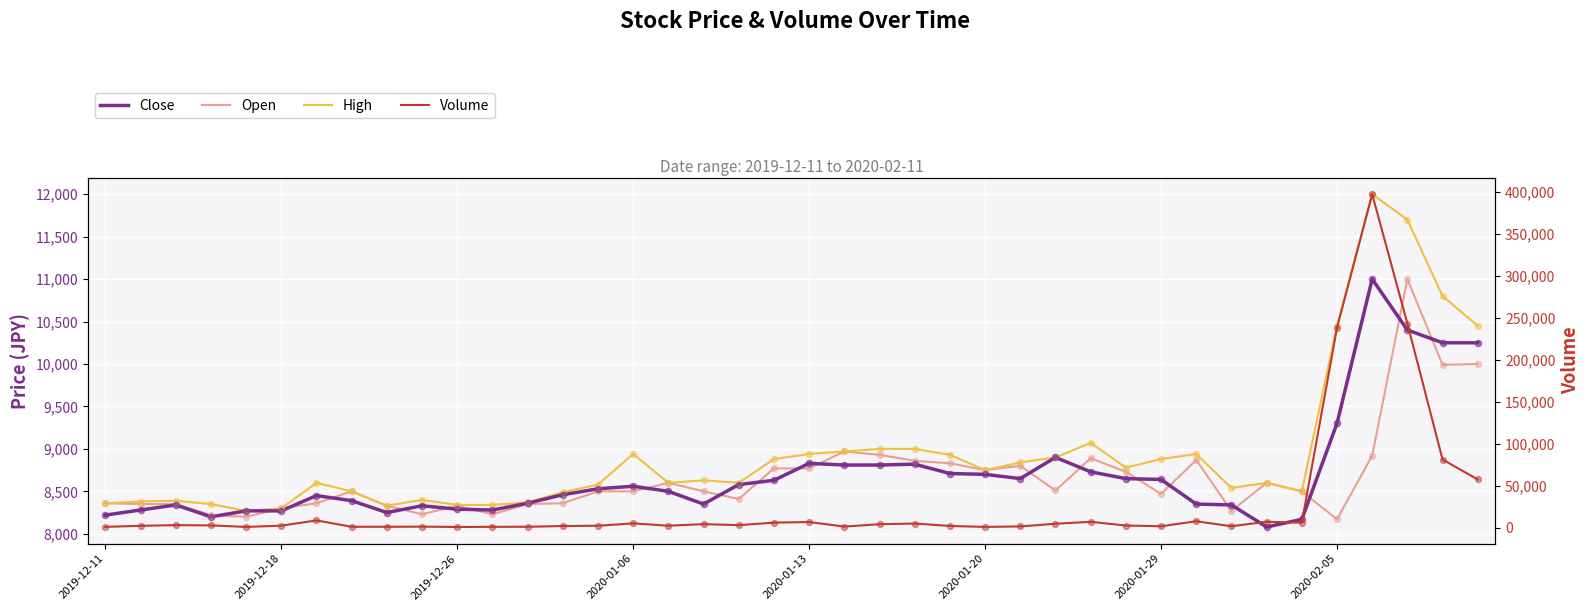

Which series contains the highest Y value?

Volume